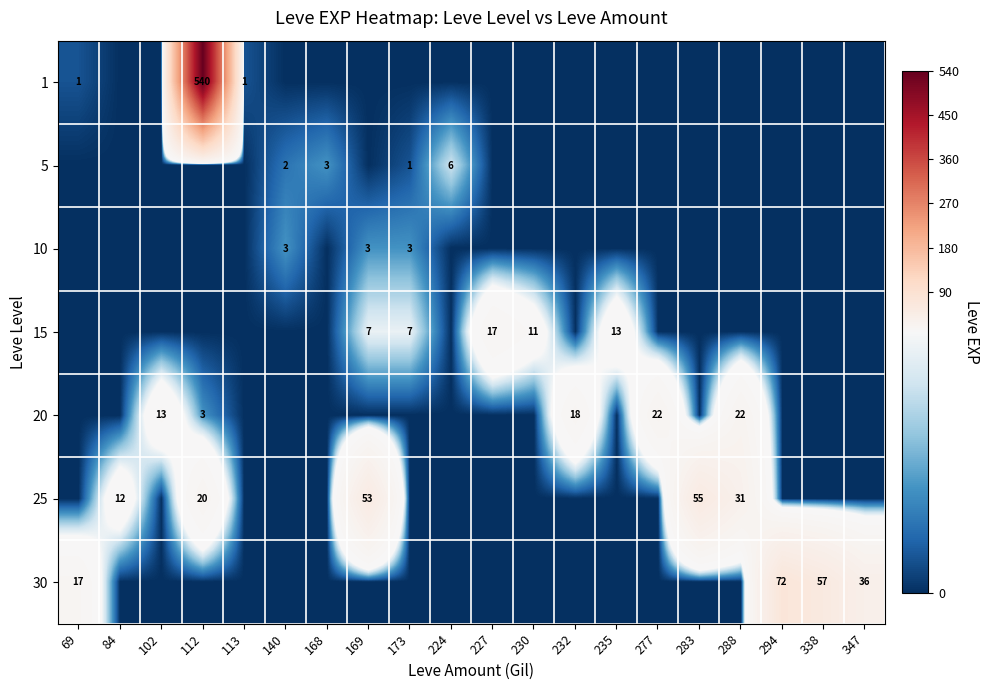

The 1 series shows 756 at 112. True or false?

False